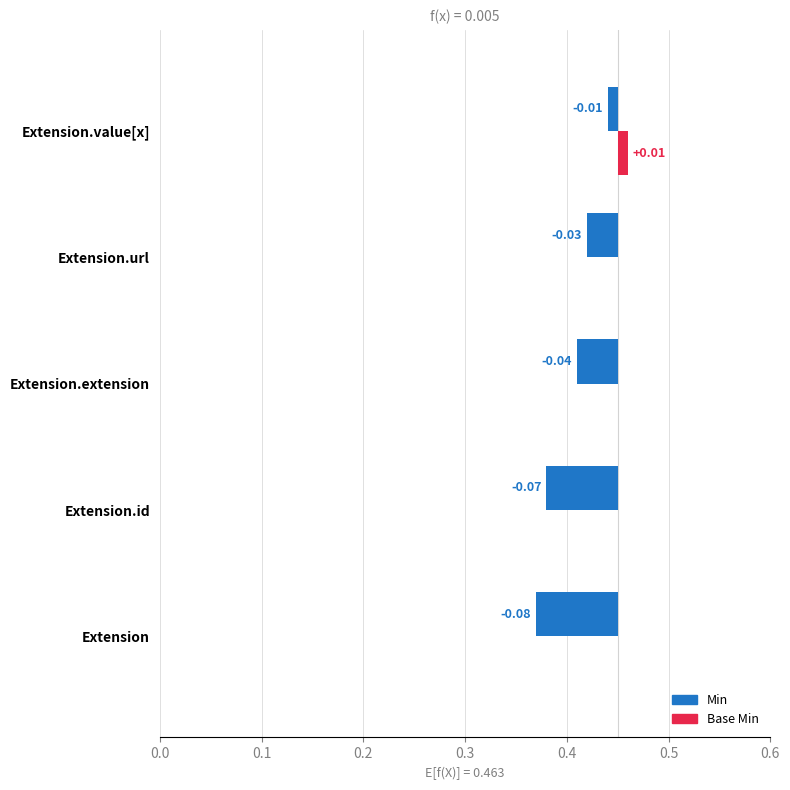

Which category has the lowest value in the Min series?

Extension